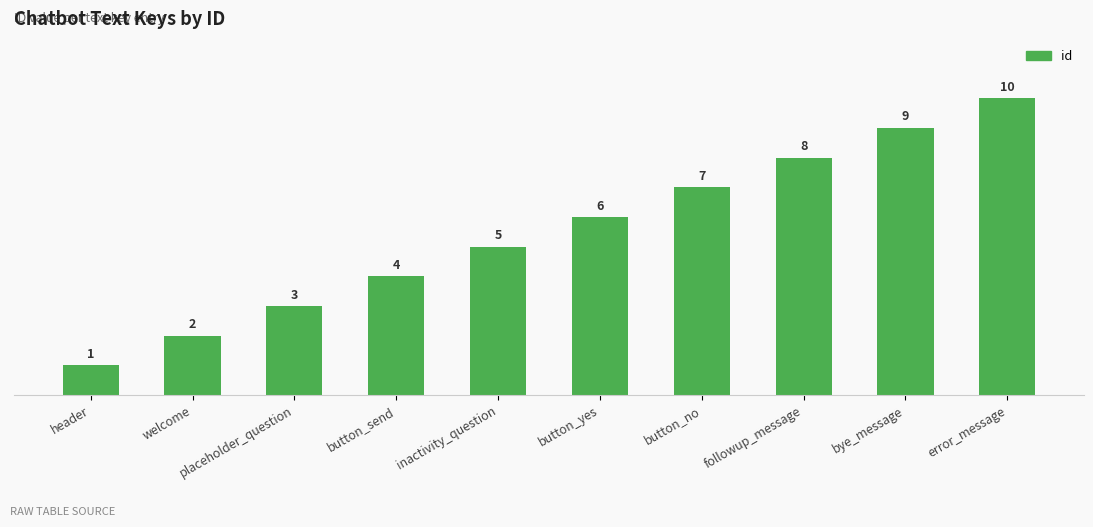

What is the value of the 2nd bar from the left?

2